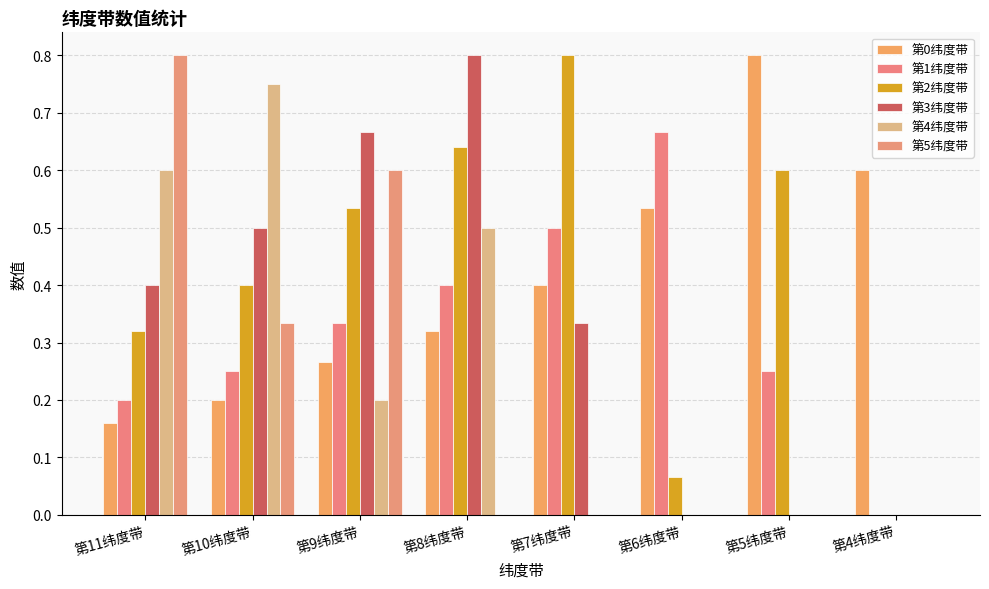

At which label does 第1纬度带 reach its minimum?

第4纬度带